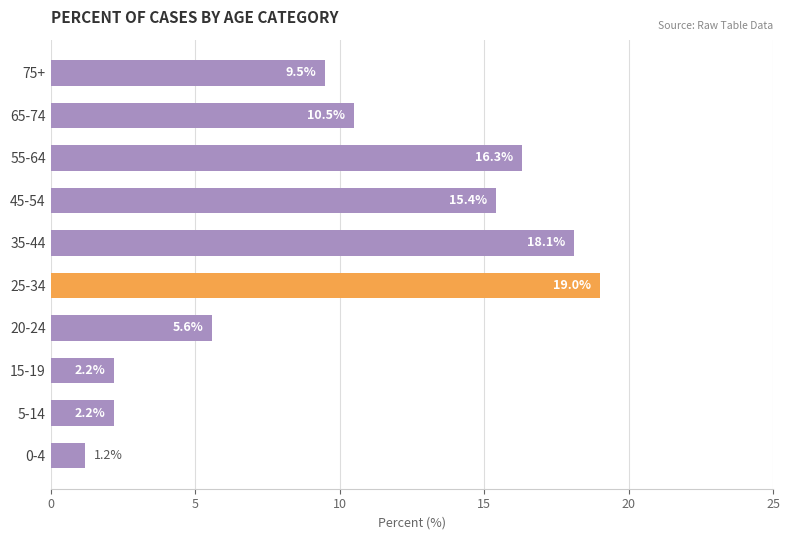

Reading top to bottom, what are all the values shown in this chart?

9.5	10.5	16.3	15.4	18.1	19.0	5.6	2.2	2.2	1.2